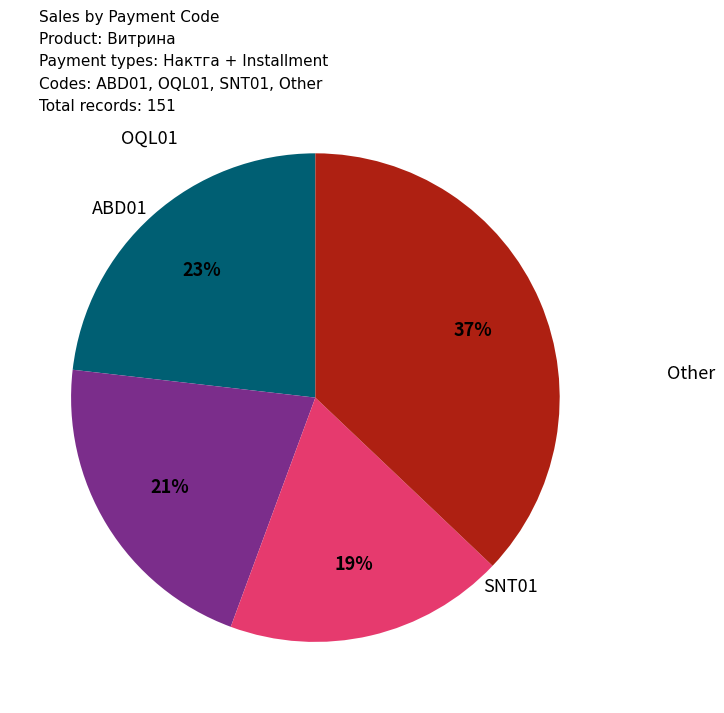

The OQL01 slice represents 28% of the pie. True or false?

False